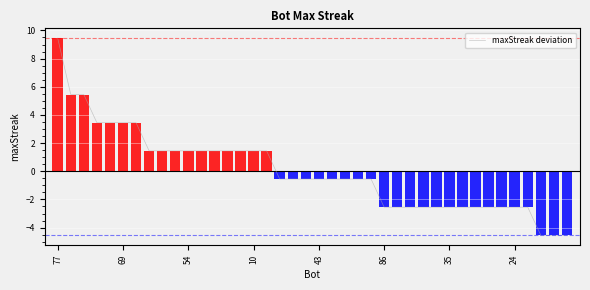

True or false: maxStreak deviation has a value of -2.6 at 86.

True